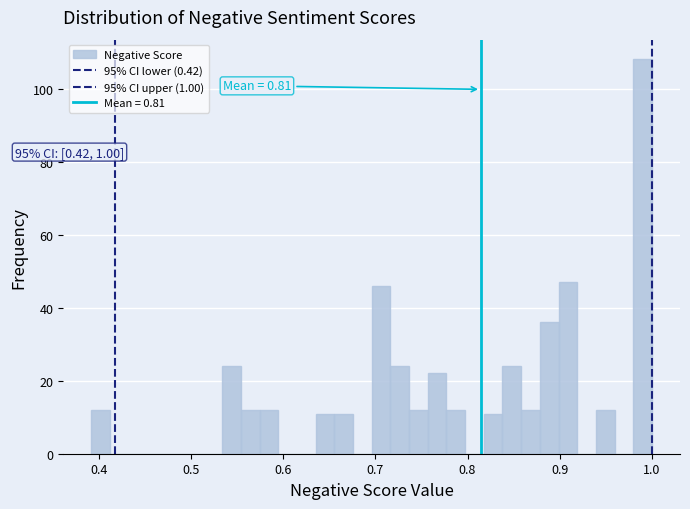

Around what value on the x-axis is the tallest bar? Give the approximate position of its centre, as read against the axis.

0.99